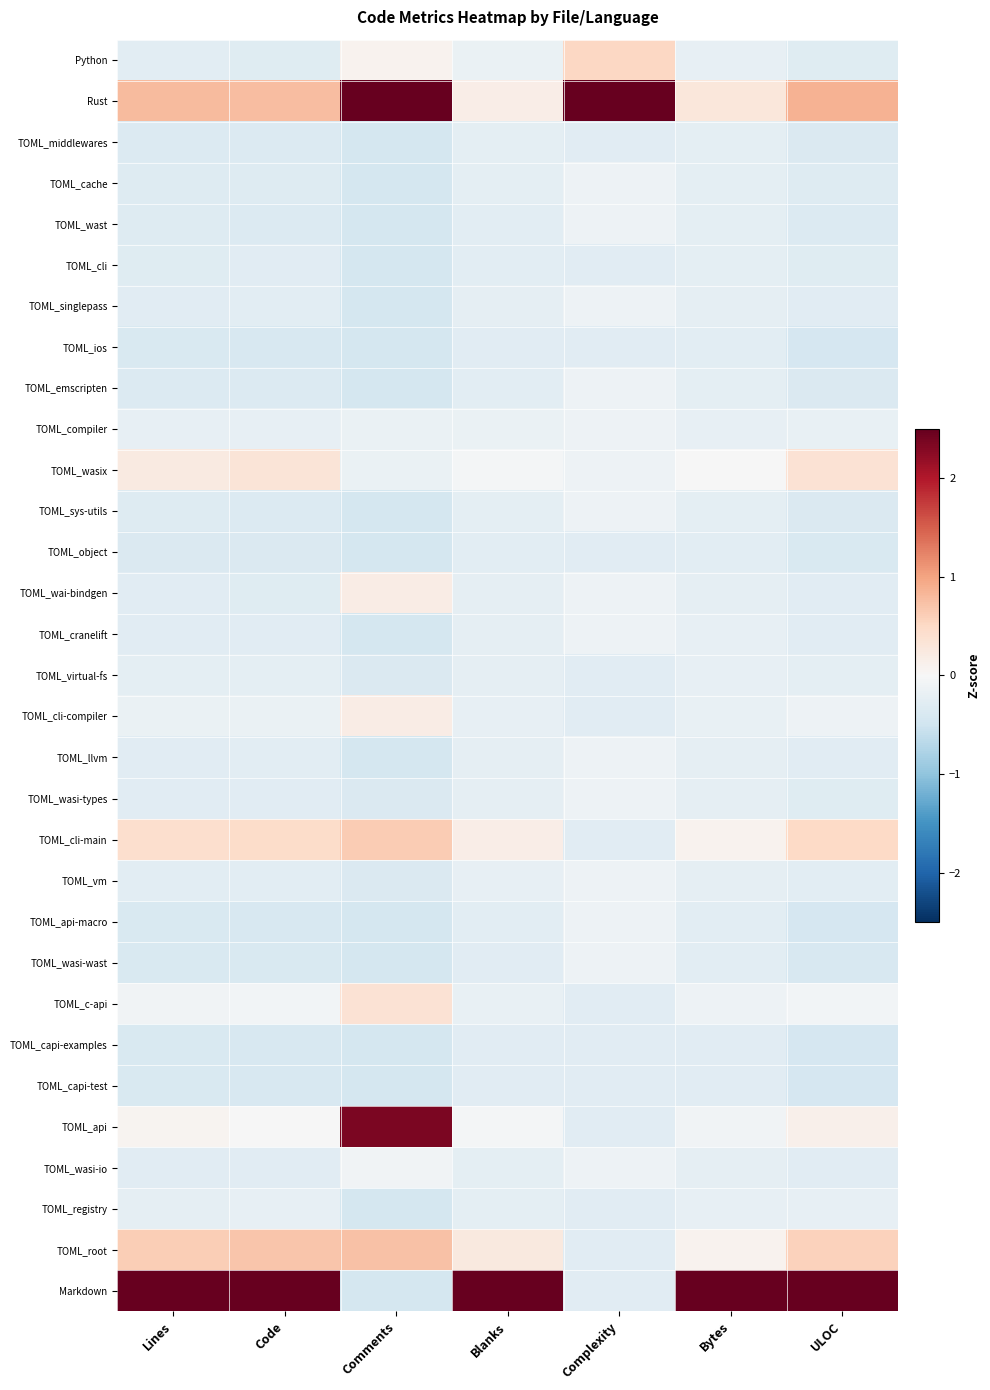

What is the greatest value displayed?

5.4